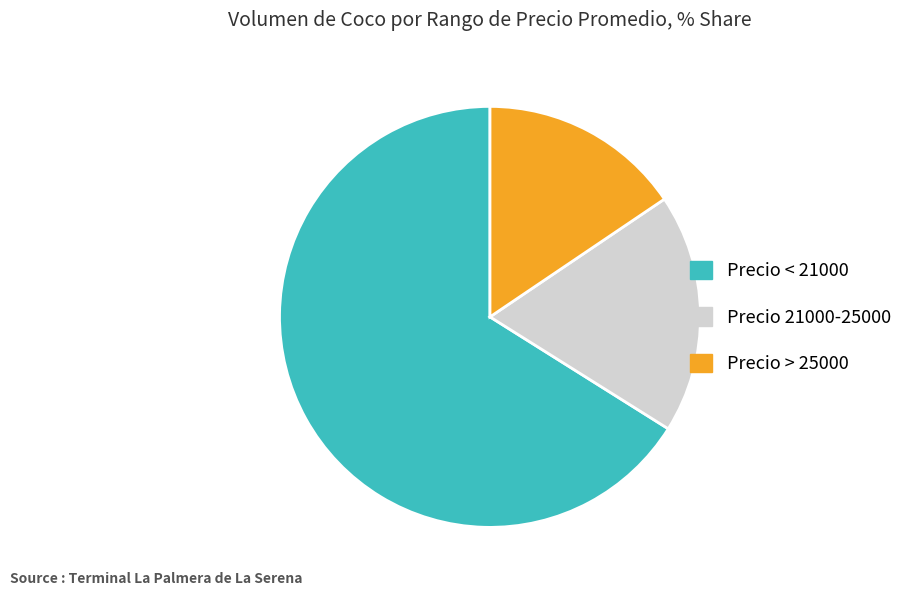

Does any single category account for the majority?

Yes